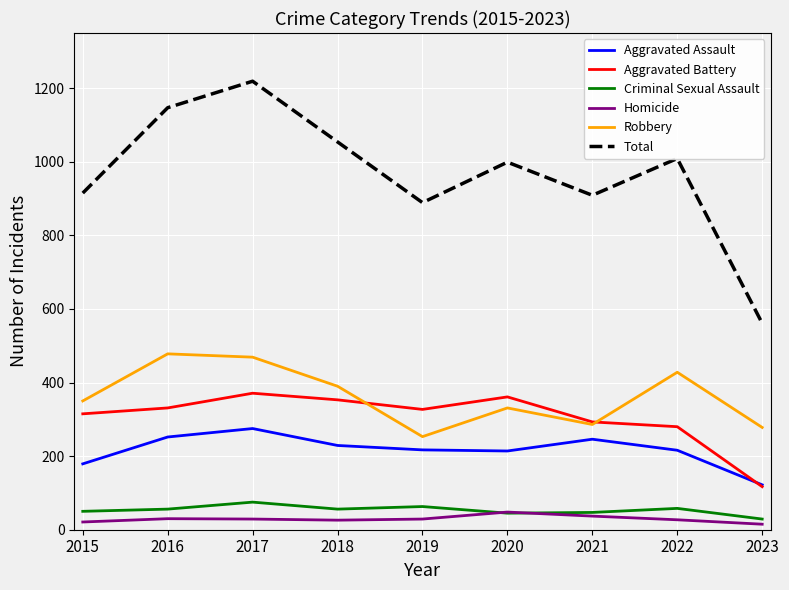

At which category is the sum across all series the highest?

2017